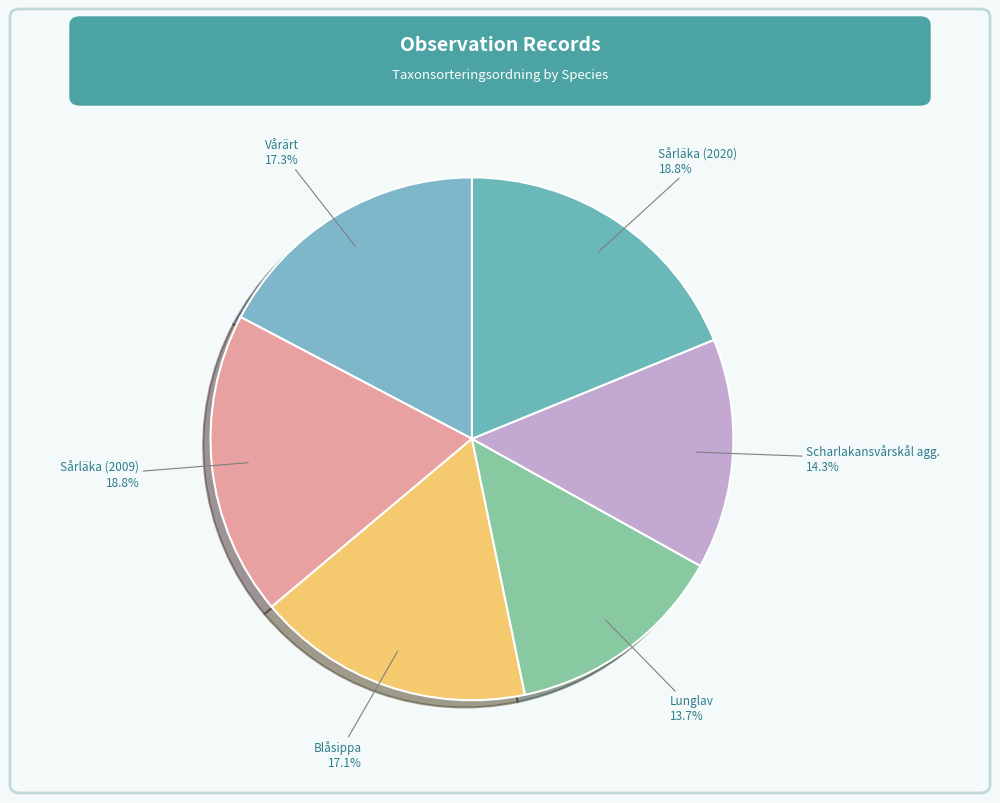

To the nearest percent, what percentage of the pie is Blåsippa?

17%